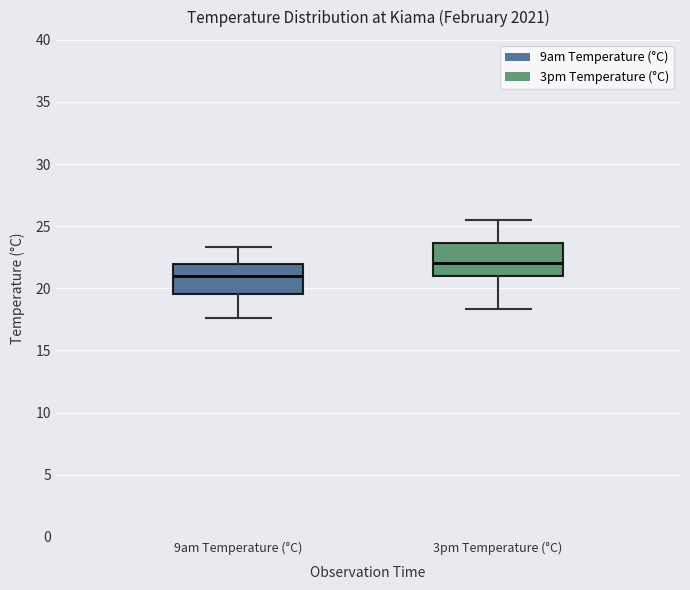

Which box's median line is the highest?

3pm Temperature (°C)